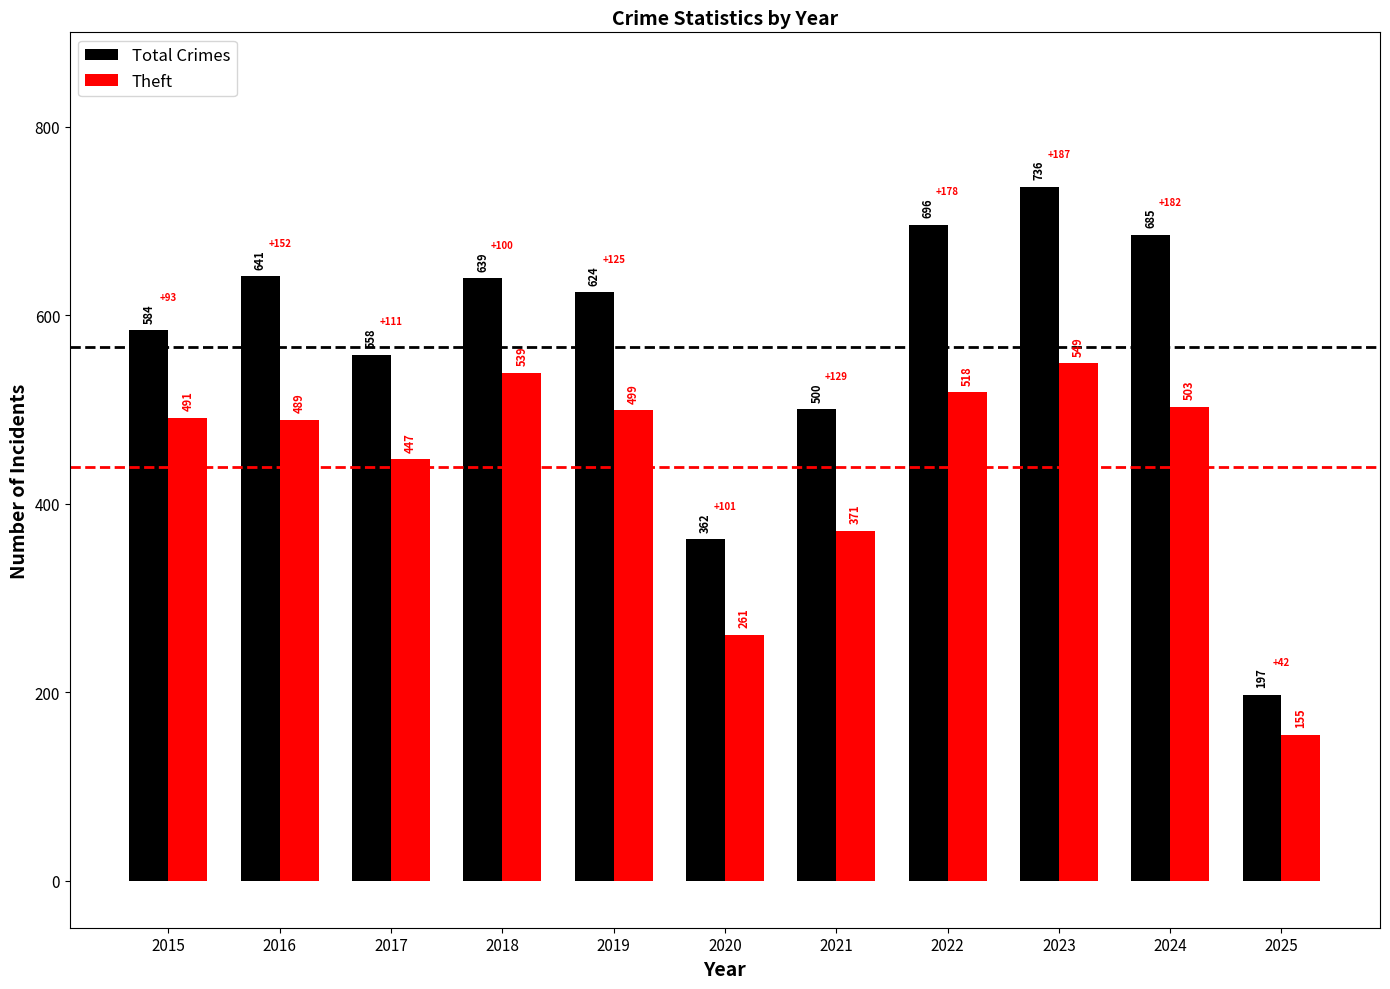

What is the sum of all Total Crimes values?

6222